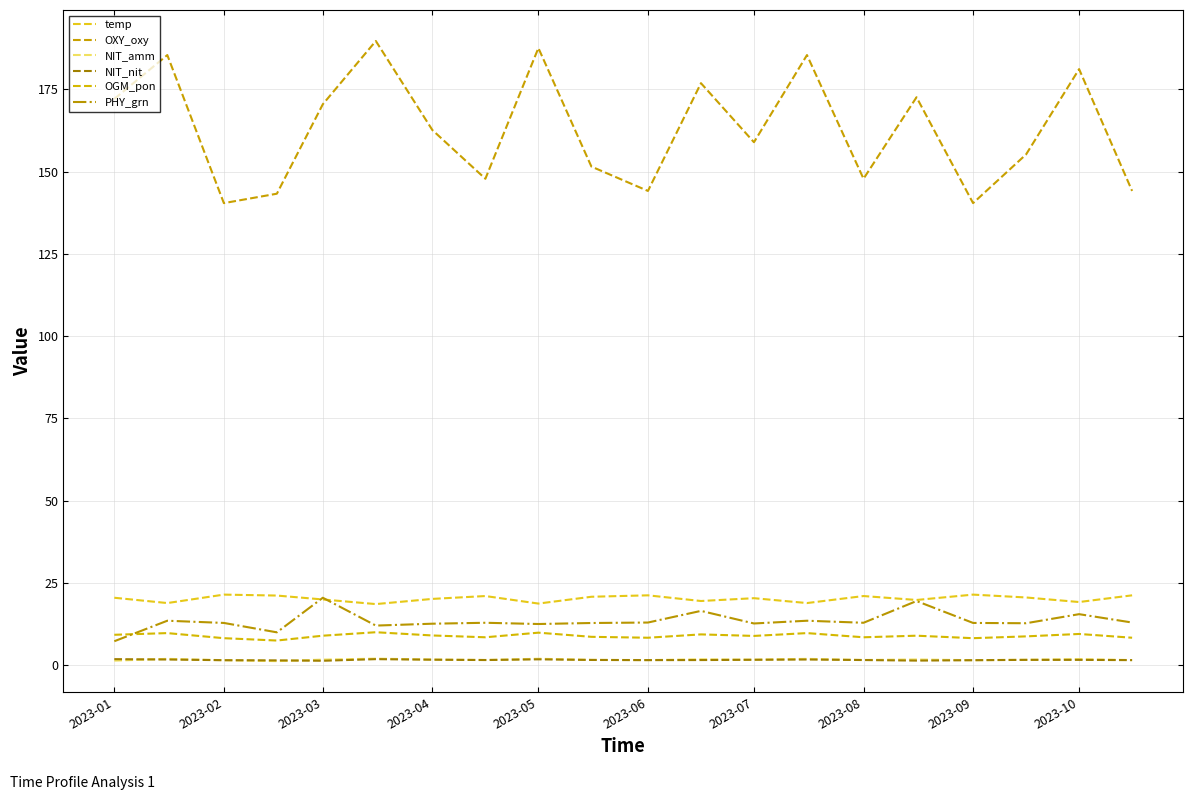

Is this an area chart (filled region under the line)?

No